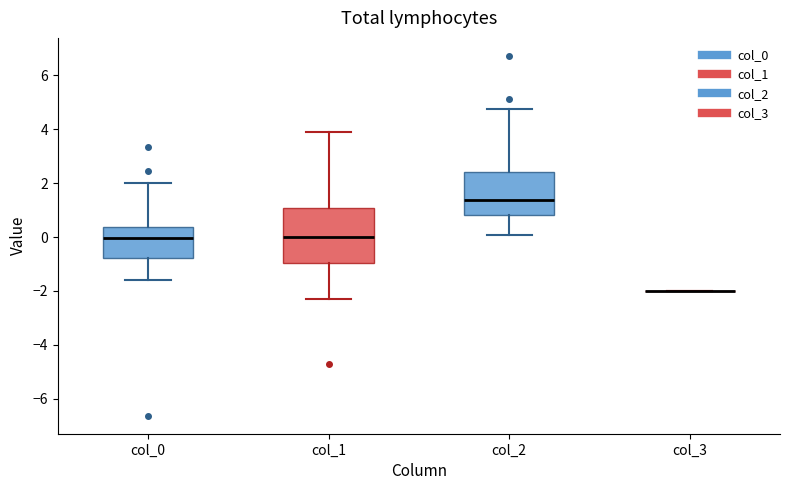

Reading left to right, read every box against the y-axis: the position of its median line, the range the box covers, and the ends of its whiskers. The values are not printed on the chart, so give them approximately, as read against the axis.

col_0: median 0.0, box -0.8 to 0.4, whiskers -1.6 to 2.0
col_1: median 0.0, box -1.0 to 1.0, whiskers -2.2 to 3.8
col_2: median 1.4, box 0.8 to 2.4, whiskers 0.0 to 4.8
col_3: box collapsed to a line at -2.0, whiskers -2.0 to -2.0